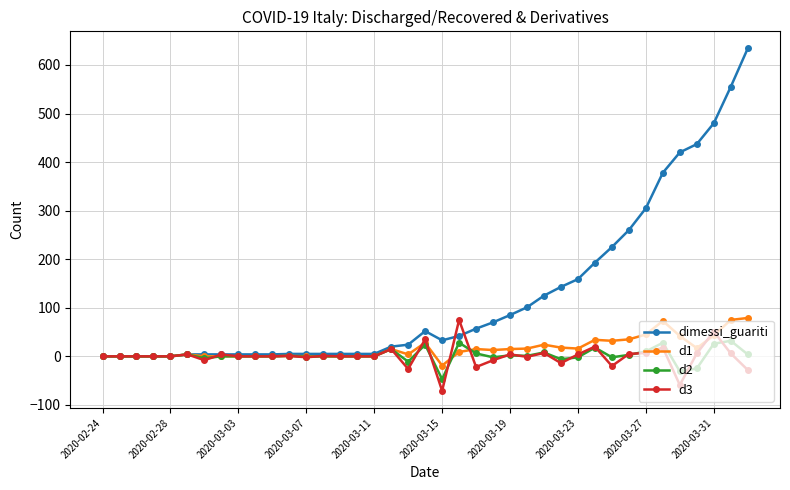

At how many categories does at least one series exceed 569?

1